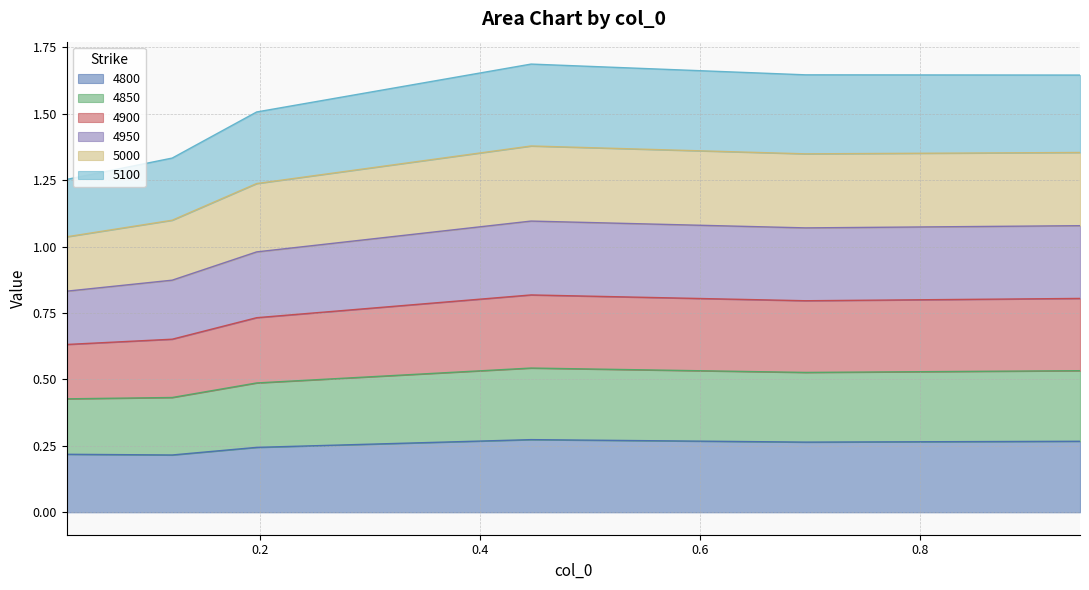

How many 4800 values are between 0 and 1?

6